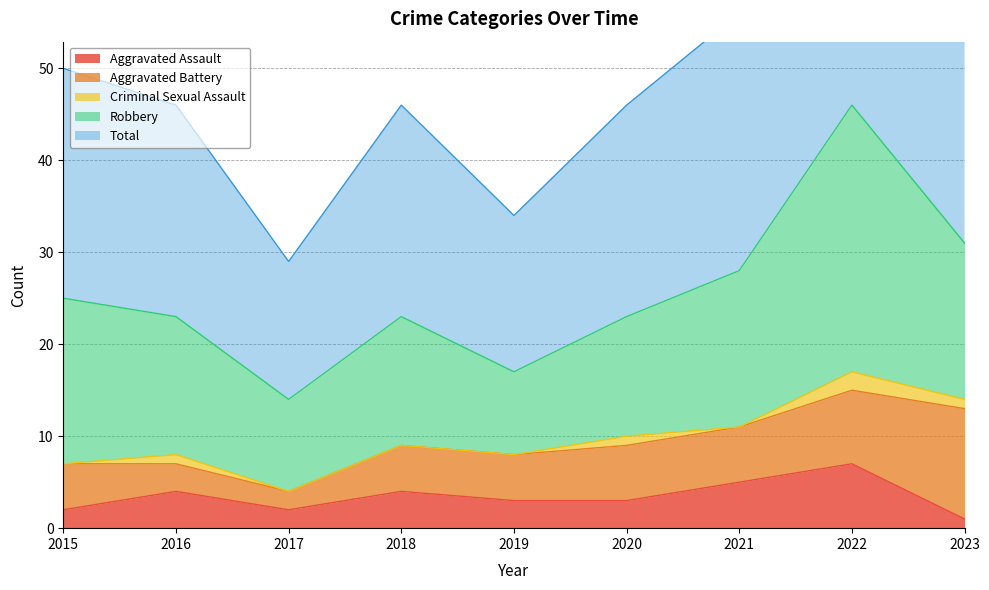

What is the approximate value of Total at 2016, to the nearest 5?

25